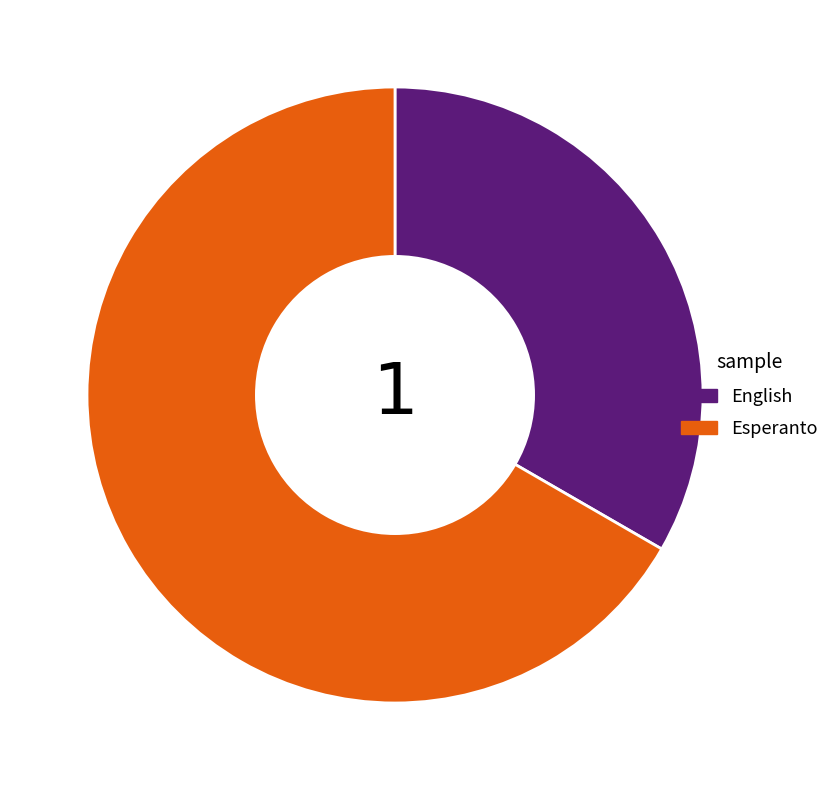

Which has a higher value, Esperanto or English?

Esperanto